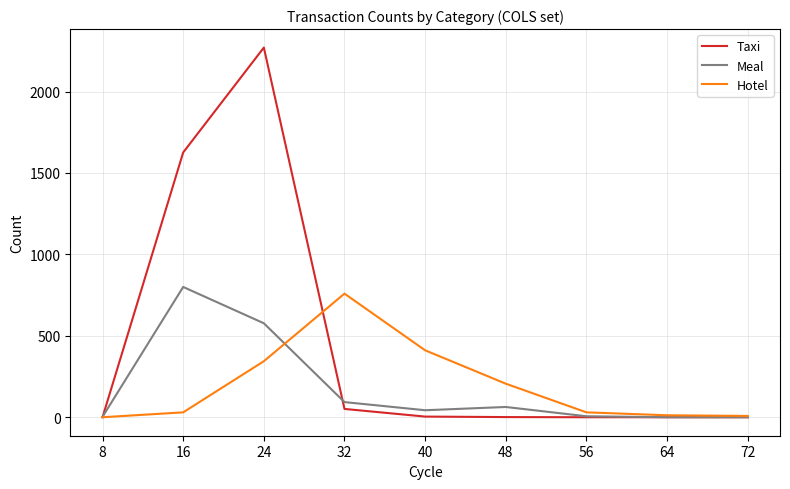

How many lines are shown in the chart?

3